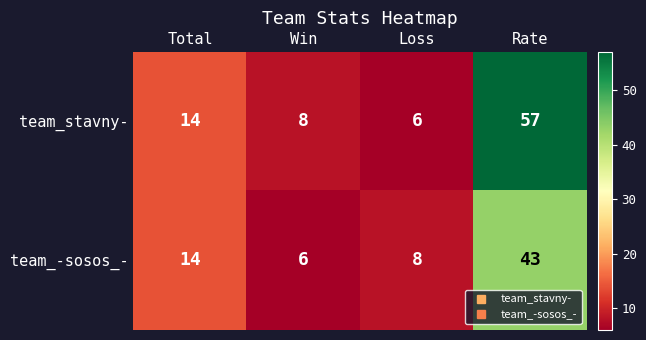

The value of team_-sosos_- at Total is 14. True or false?

True